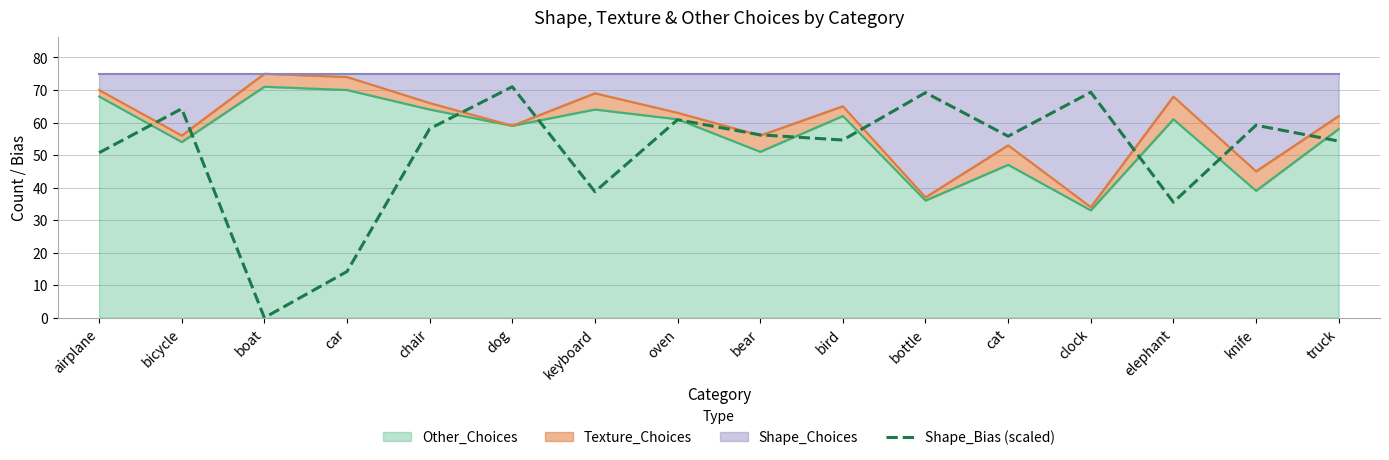

How many interior local valleys (lower than both neighbors) does the data have?

5